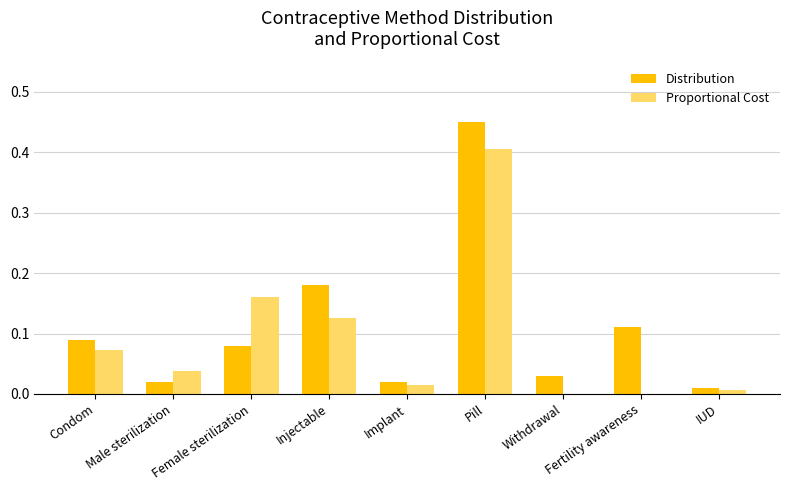

At which category is the sum across all series the highest?

Pill